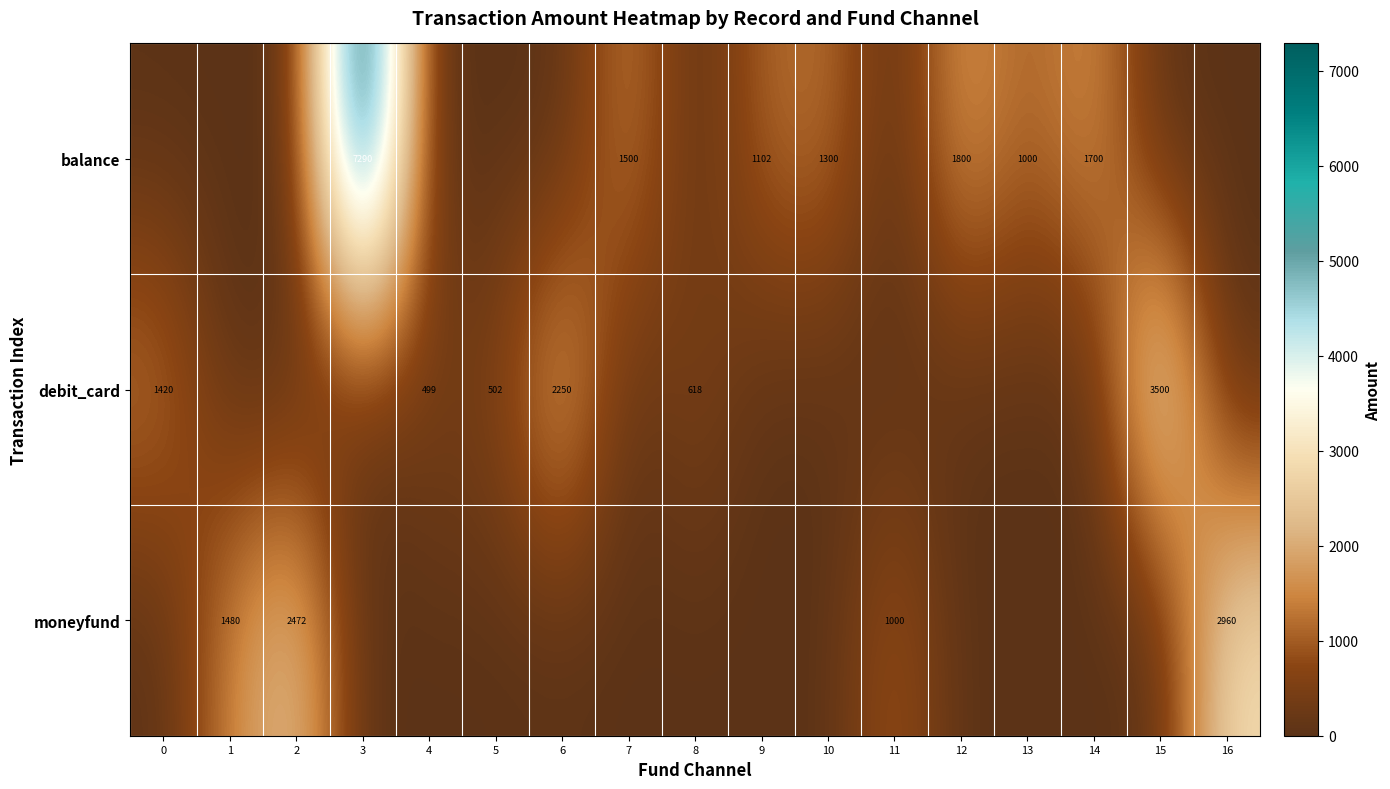

Count the number of categories in the chart.

17